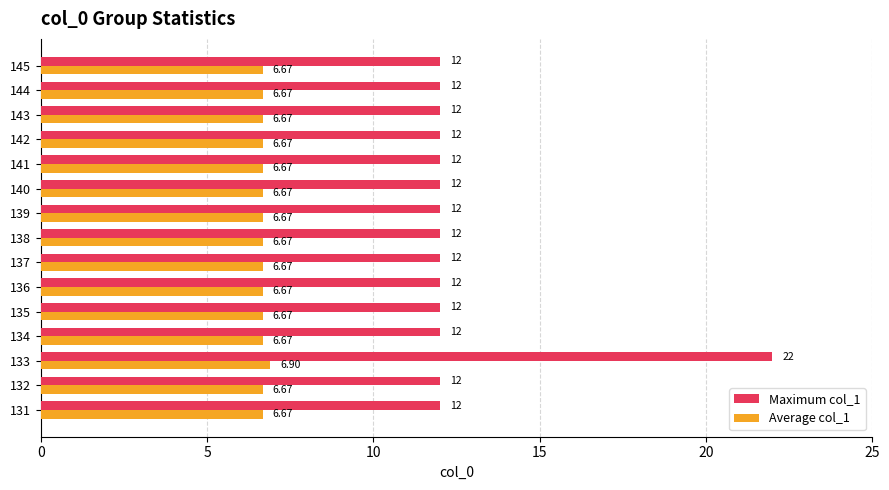

What is the smallest value displayed?

6.7